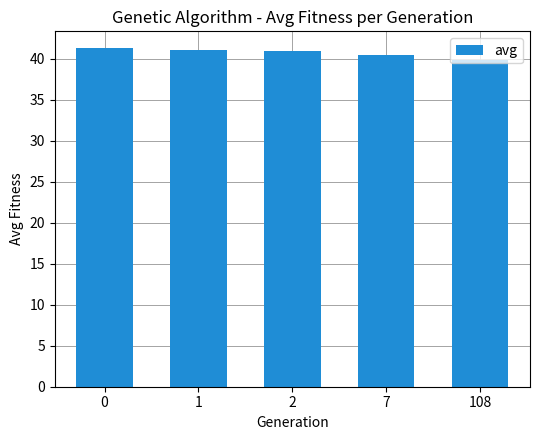

What is the difference between the maximum and minimum values?

1.5